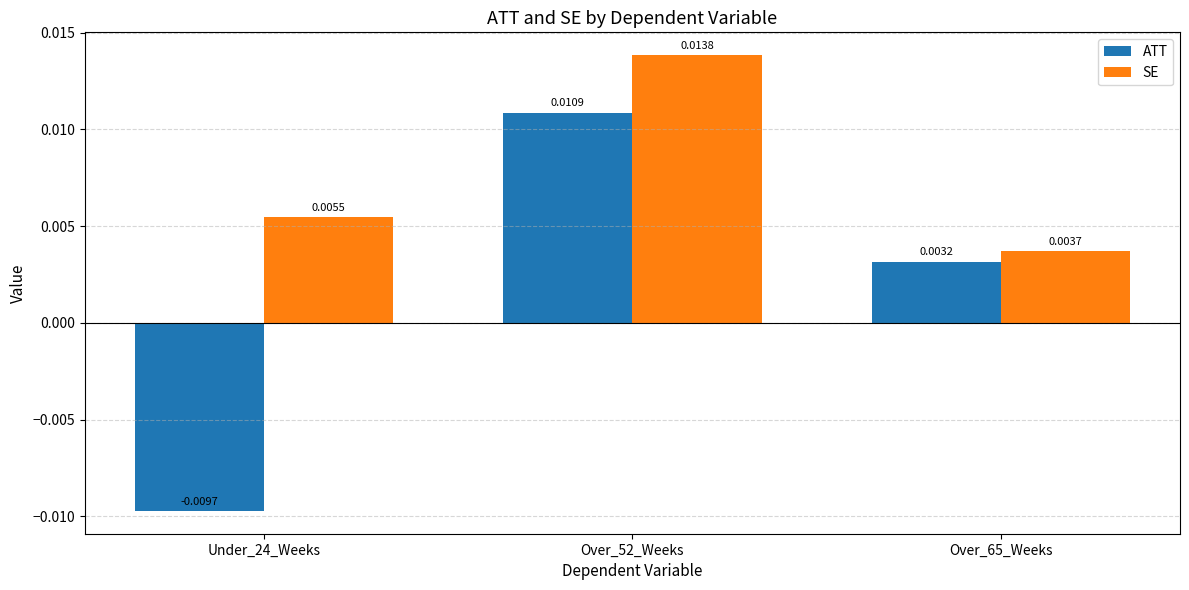

What is the label of the 2nd bar from the right?

Over_52_Weeks